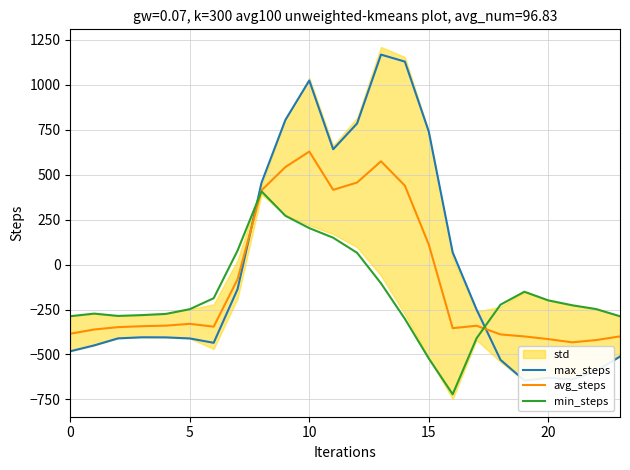

Where does the max_steps series first go above -404?

7